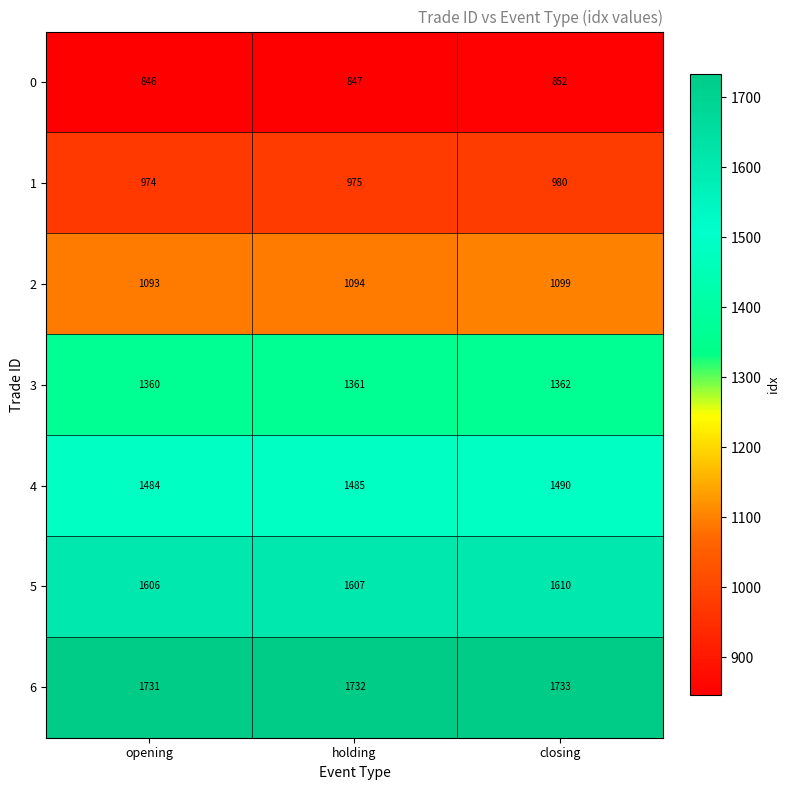

What is the maximum value for 5?

1610